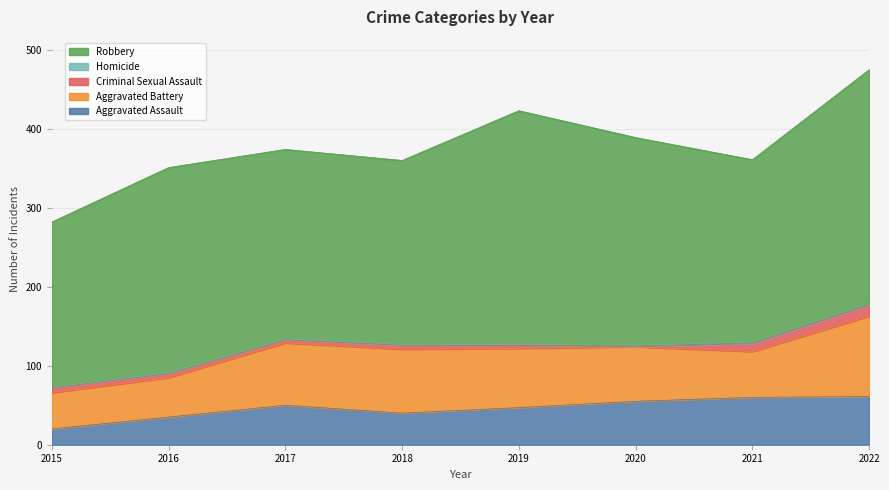

What is the approximate value of Aggravated Battery at 2022?

102